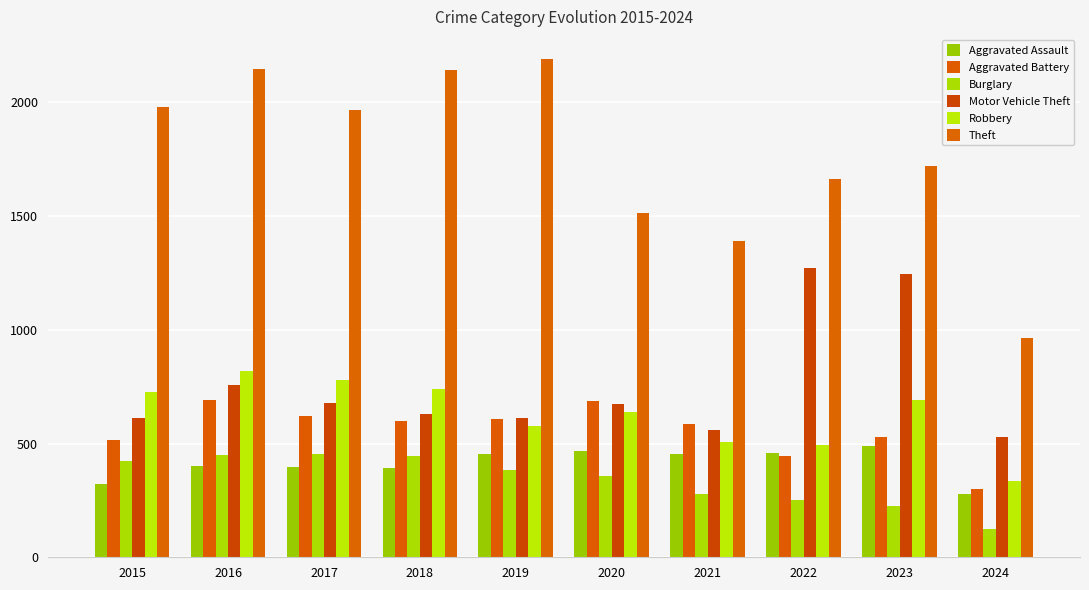

Which category has the lowest value in the Robbery series?

2024